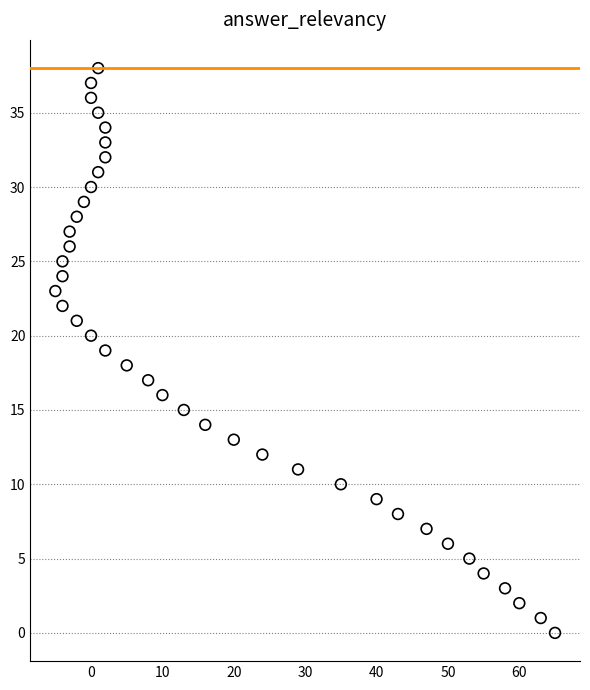

What is the range of Y values (max minus min)?

38